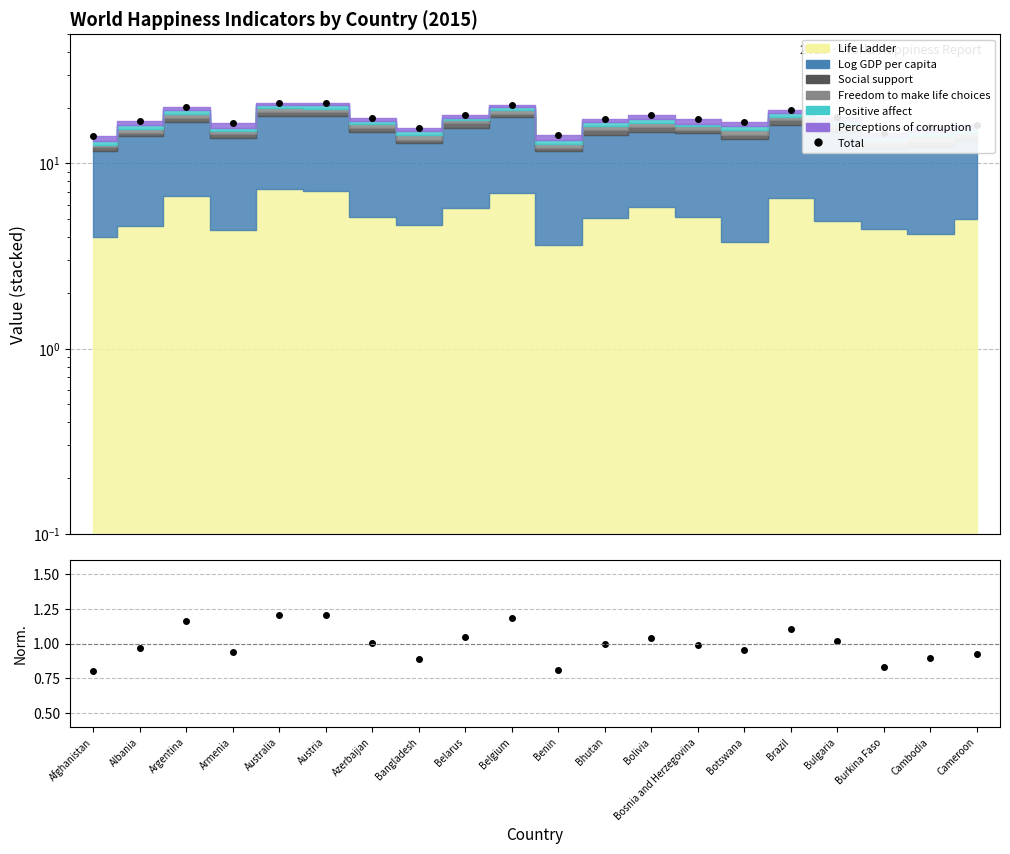

Between Albania and Cameroon, which series saw the biggest shift?

Total